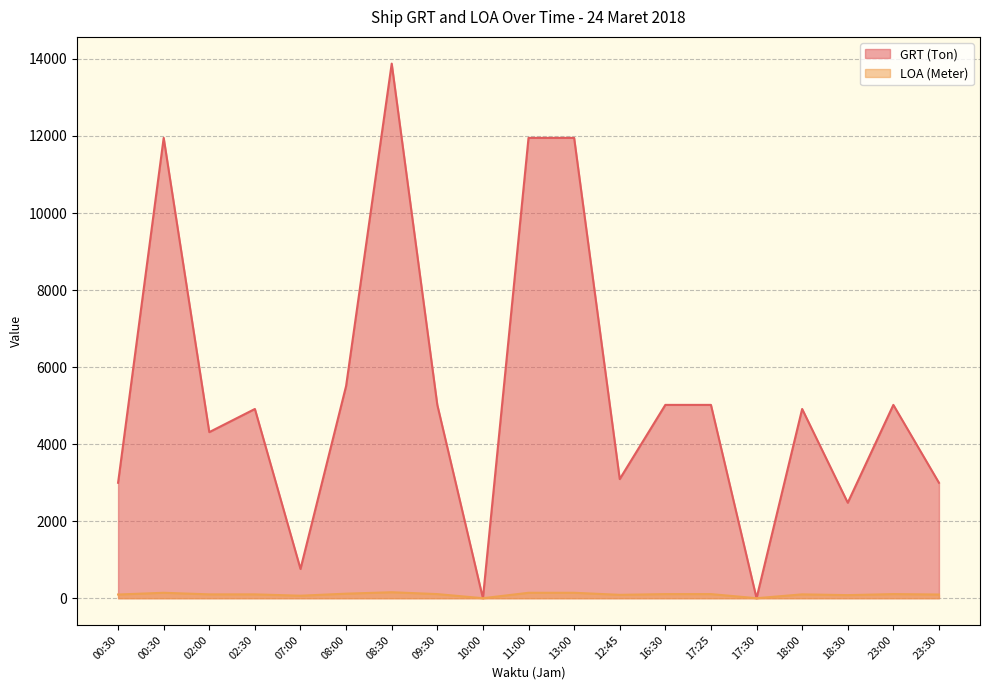

Reading left to right, what are all the values shown in this chart?

GRT (Ton): 2997	11951	4312	4913	760	5510	13879	5019	0	11951	11951	3093	5019	5019	0	4913	2479	5019	2997
LOA (Meter): 96	141	100	100	65	118	155	107	0	141	141	88	107	107	0	100	80	107	96